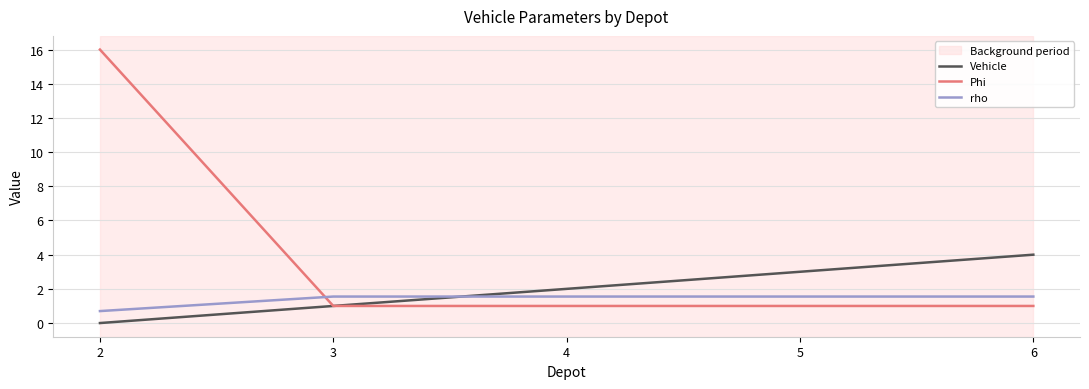

After their last crossing, which series has the higher values: Phi or rho?

rho